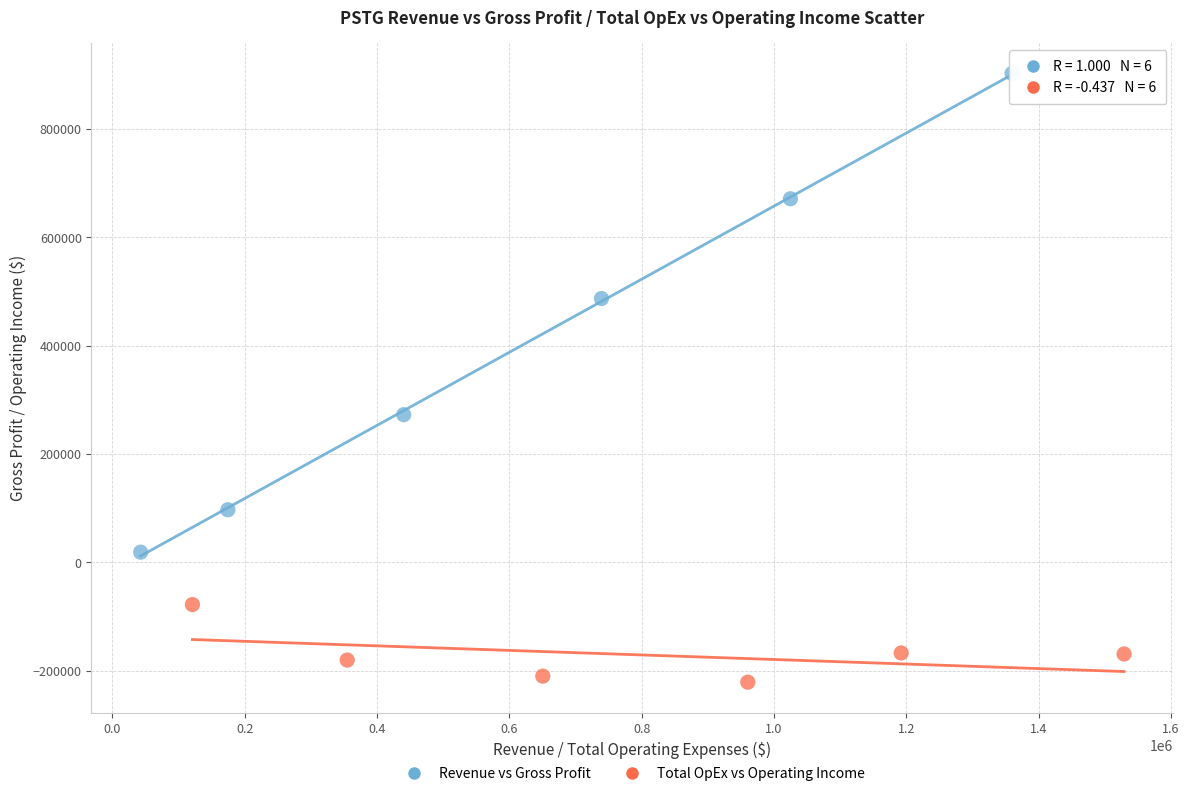

Which series has the largest Y range (max minus min)?

Revenue vs Gross Profit